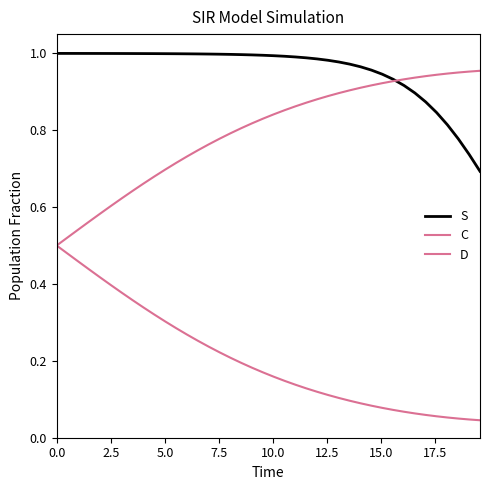

Which series has the widest spread of values?

C